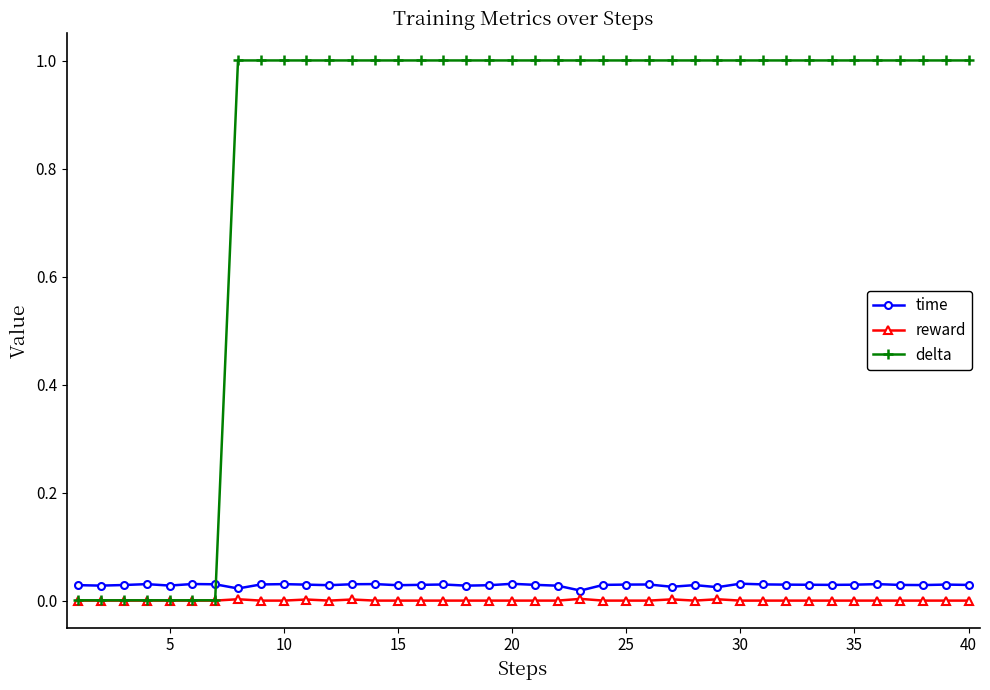

Which series has the largest total across all categories?

delta